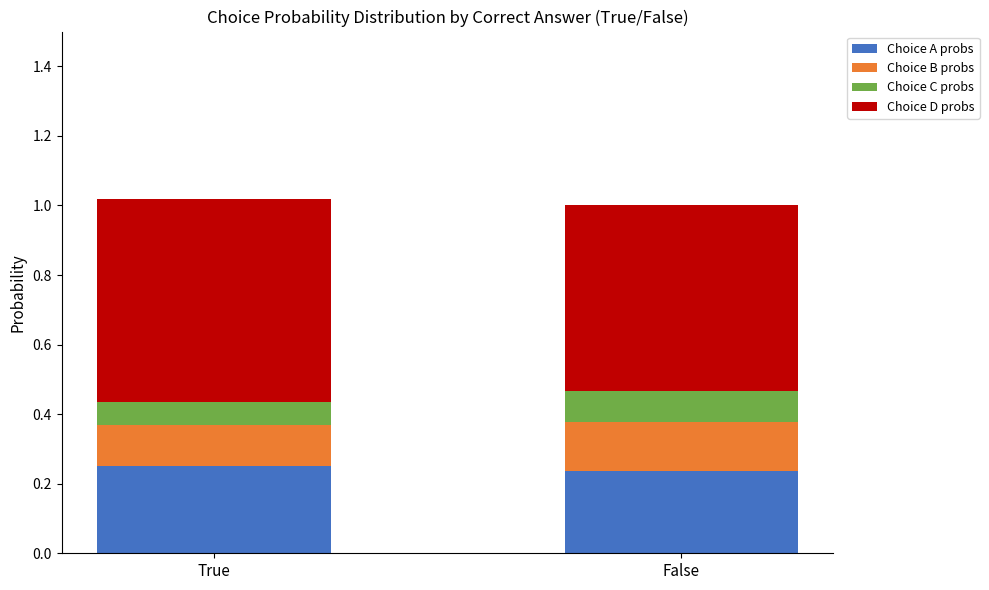

How many bars are there in total?

2